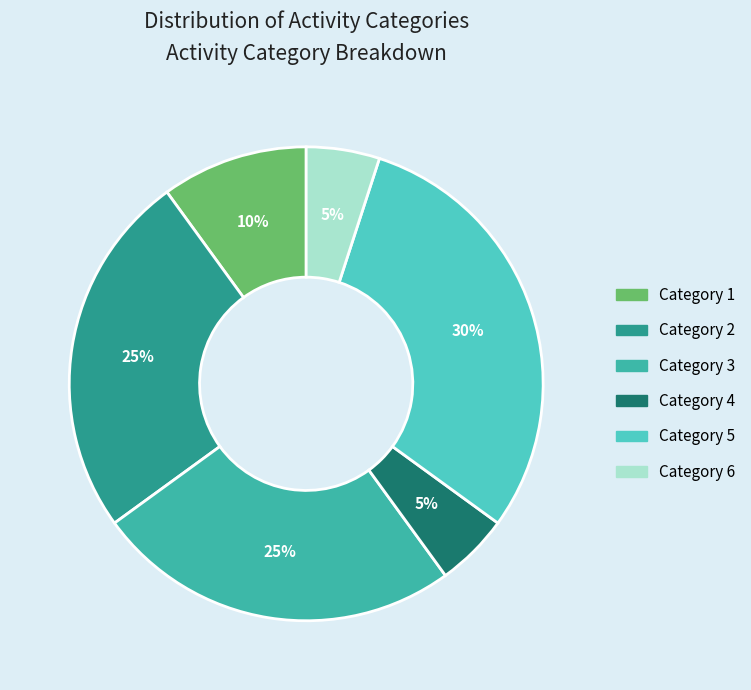

Rank the categories by value from lowest to highest.

Activity Category 4, Activity Category 6, Activity Category 1, Activity Category 2, Activity Category 3, Activity Category 5